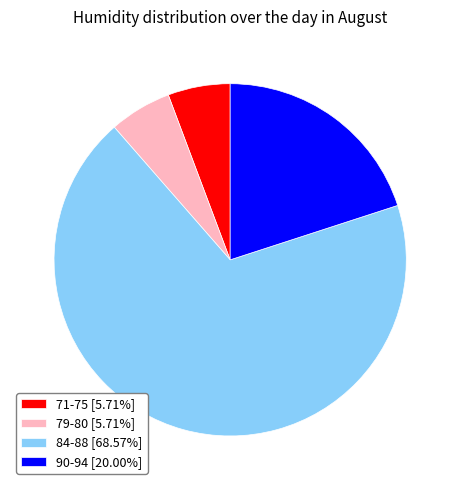

Combined, do 90-94 [20.00%] and 84-88 [68.57%] account for over 50%?

Yes